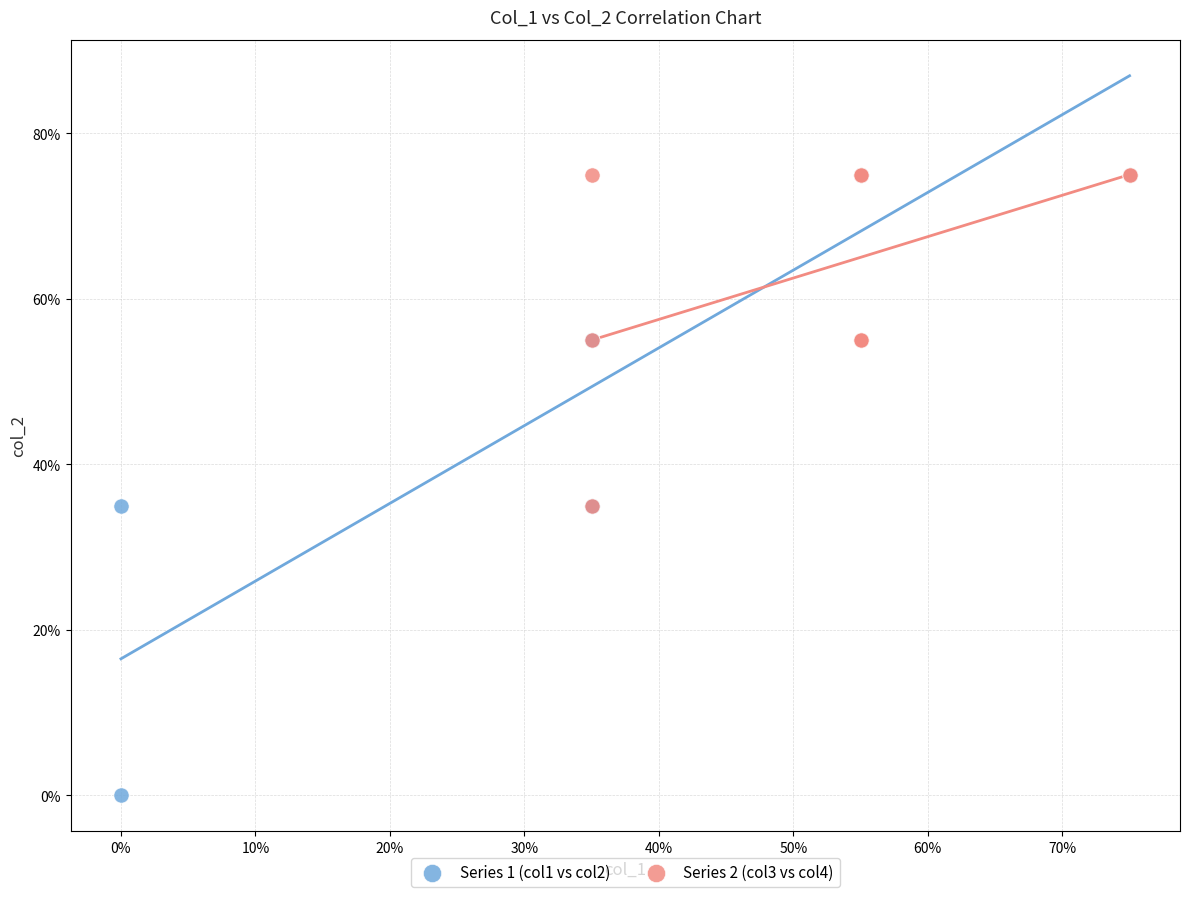

Which series has the widest spread of Y values?

Series 1 (col1 vs col2)